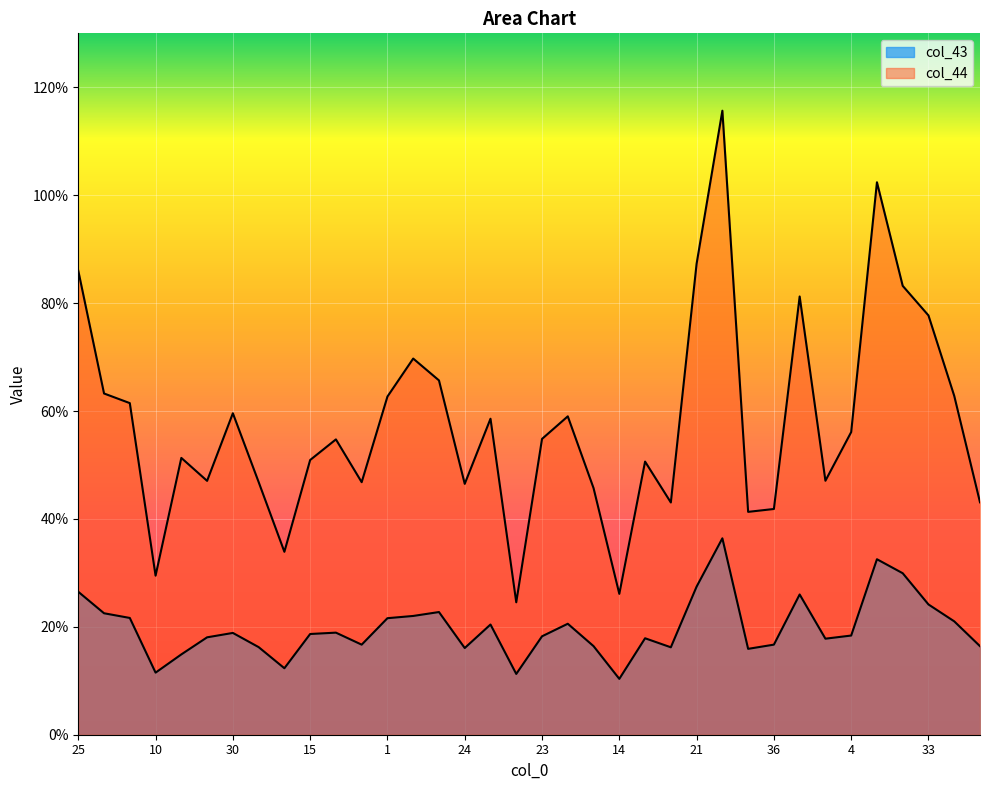

What is the smallest value displayed?

10.4